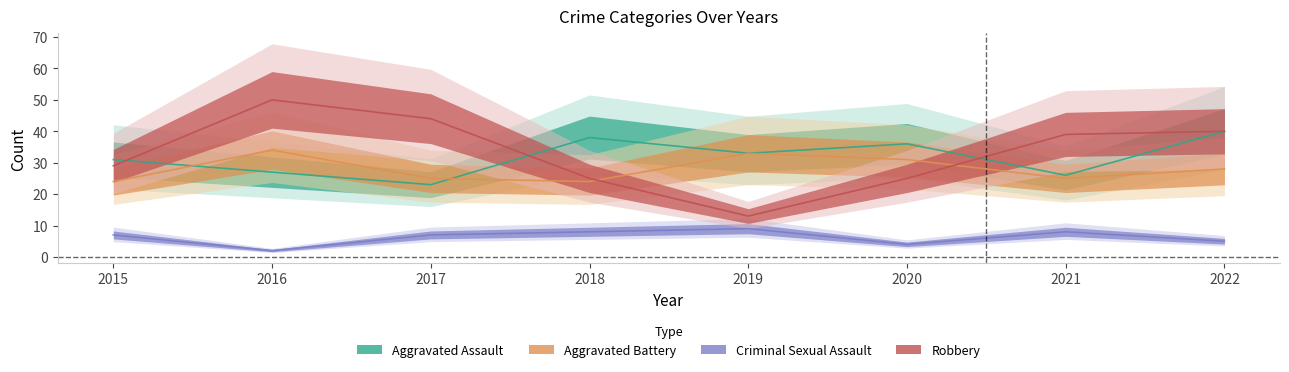

How many lines are shown in the chart?

4